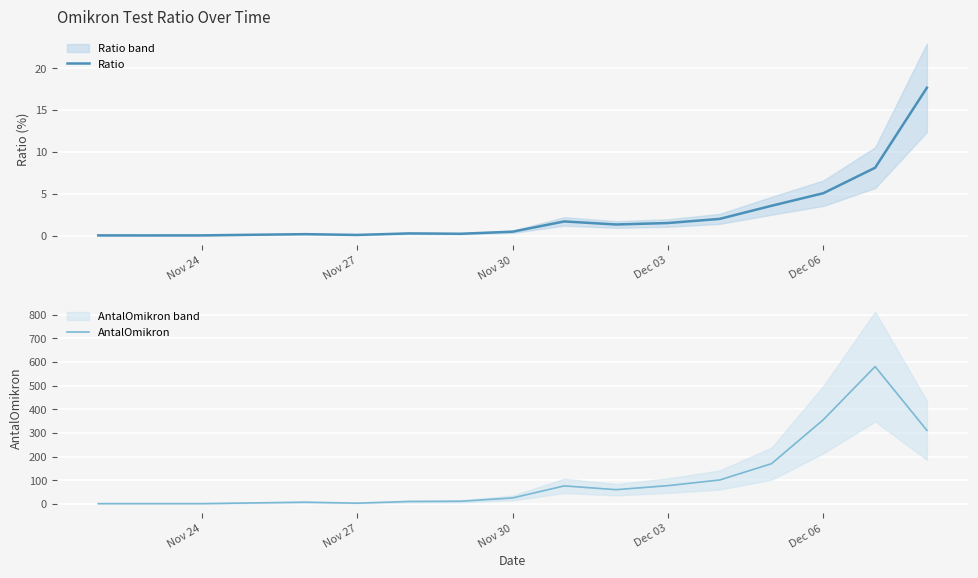

At how many categories does at least one series exceed 256?

3